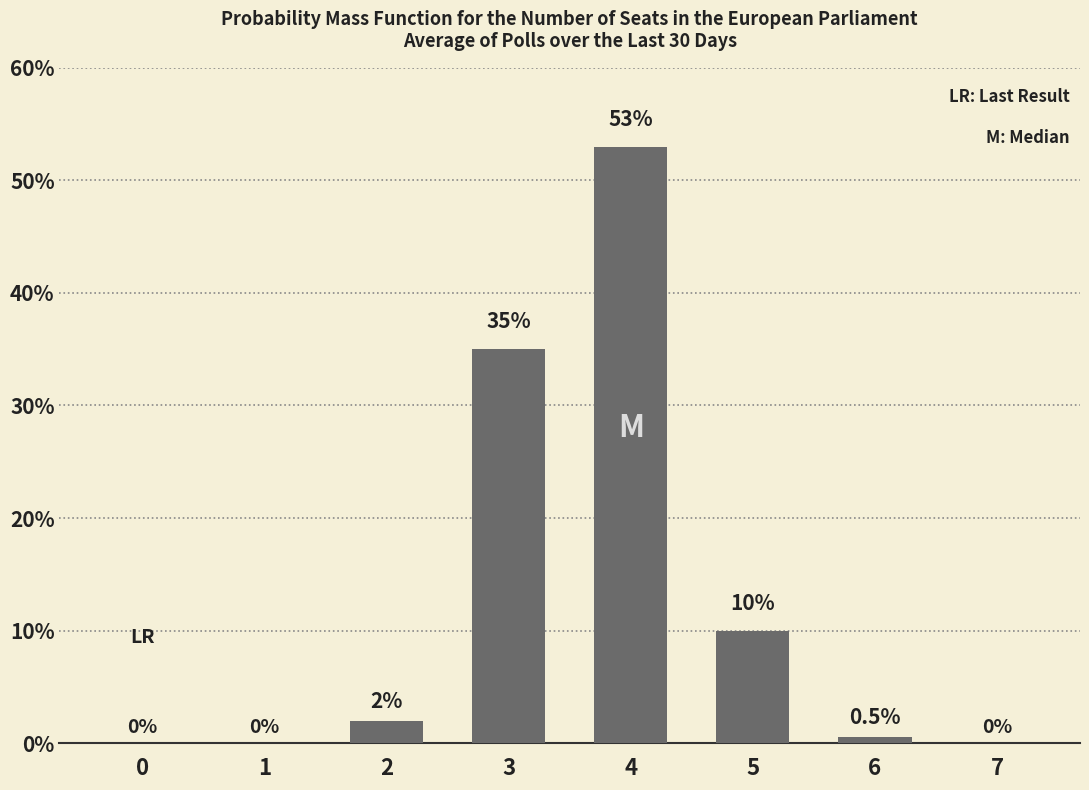

What is the average value?

12.6